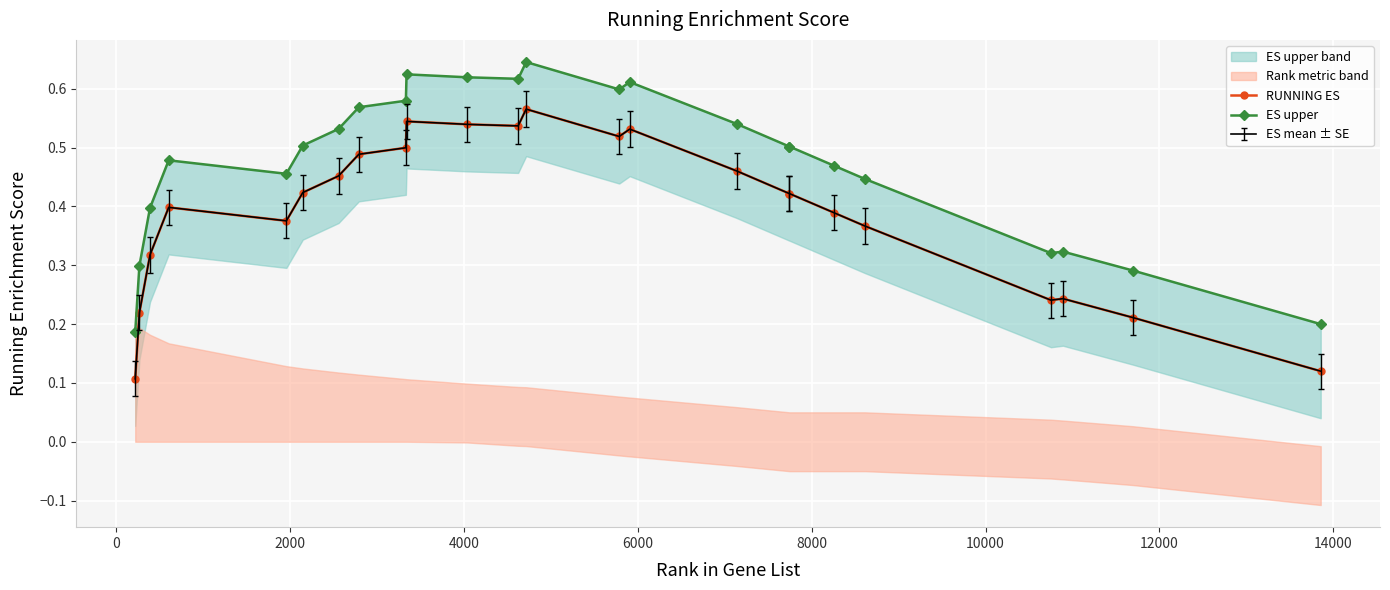

List the series in order of their peak value, lowest first.

RUNNING ES, ES upper